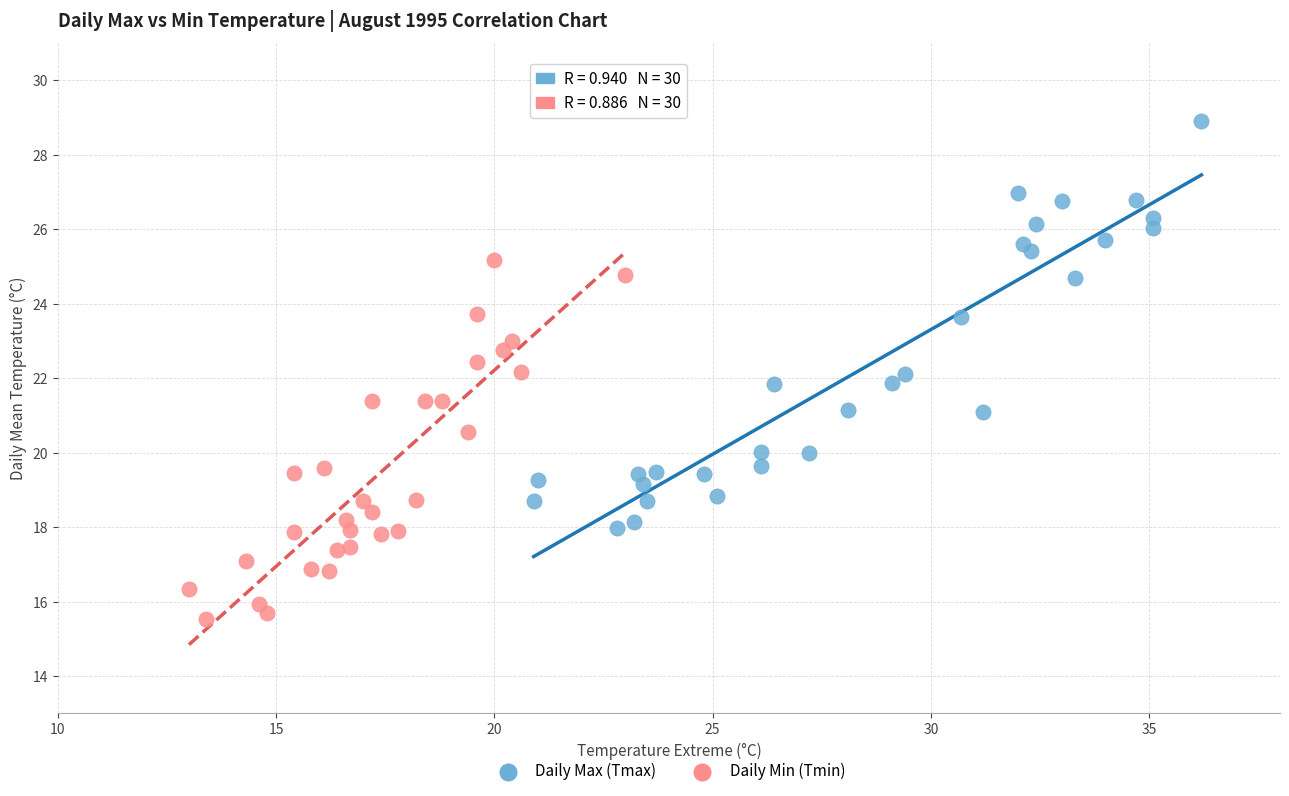

Which series contains the lowest Y value?

Daily Min (Tmin)